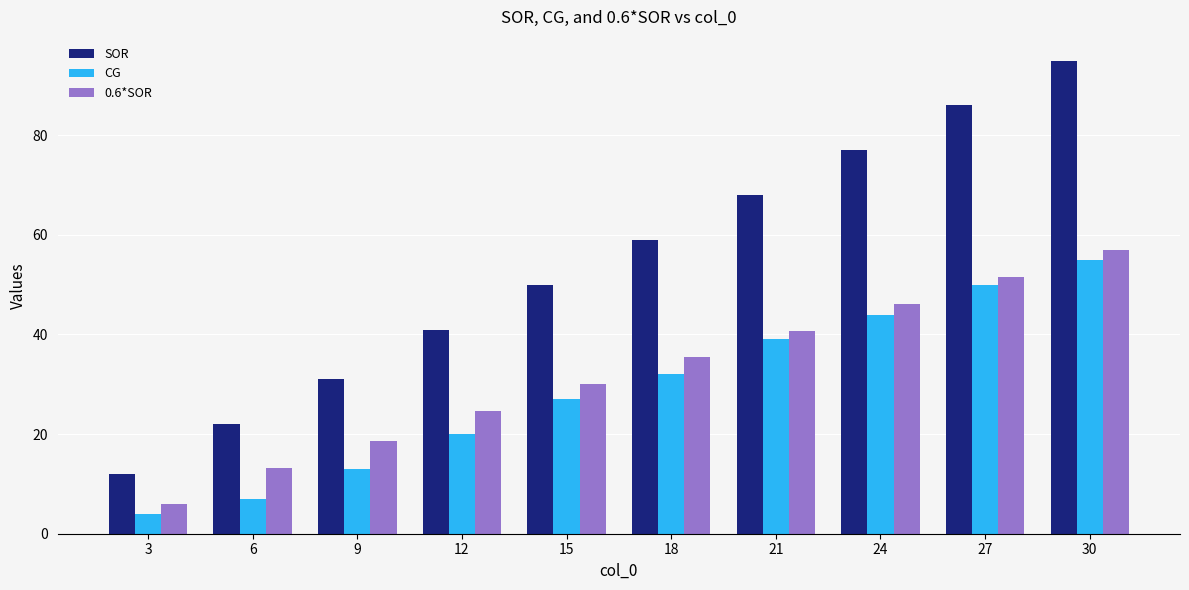

At which label does SOR reach its peak?

30